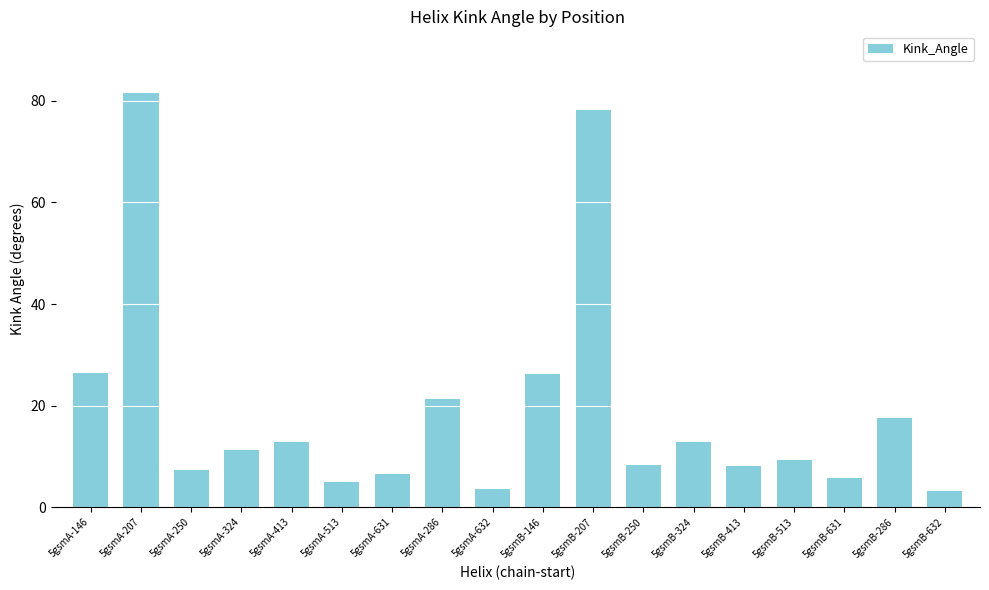

What is the label of the 2nd bar from the left?

5gsmA-207